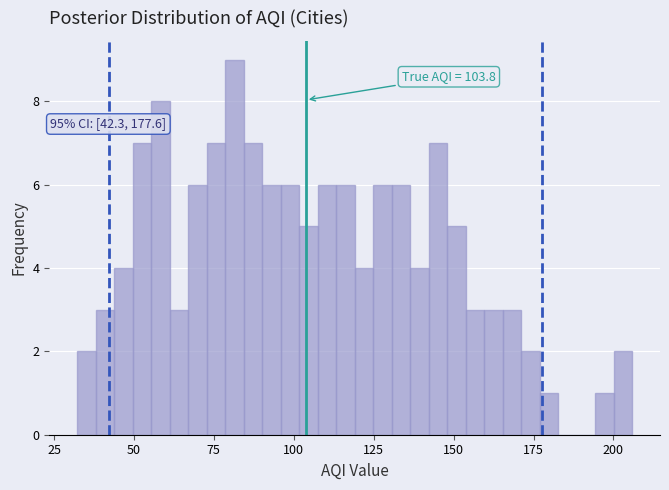

Around what value on the x-axis is the tallest bar? Give the approximate position of its centre, as read against the axis.

80